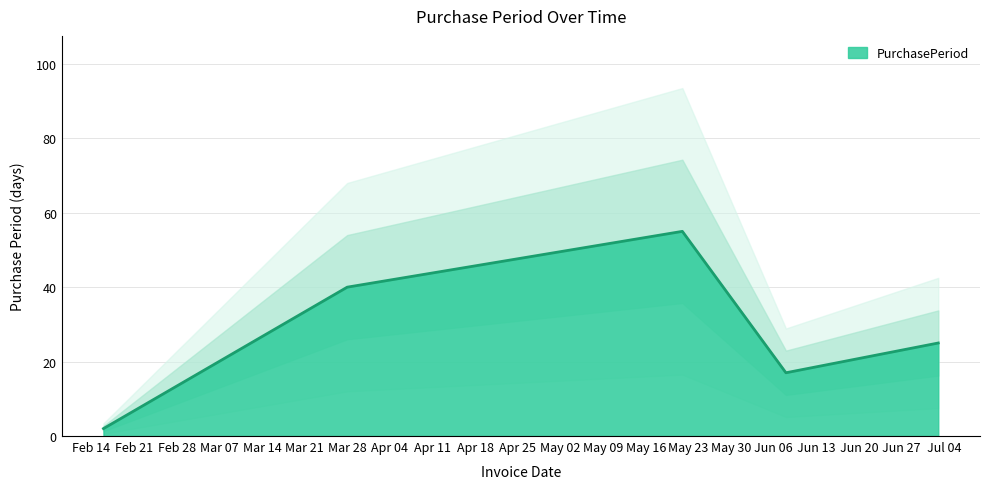

At which category does the chart reach its minimum across all series?

2017-02-16